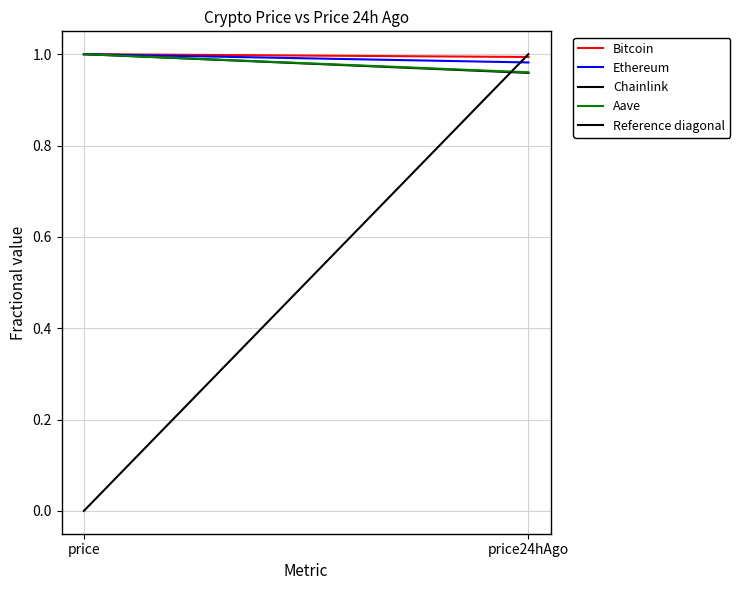

What is the sum of all Reference diagonal values?

1.0